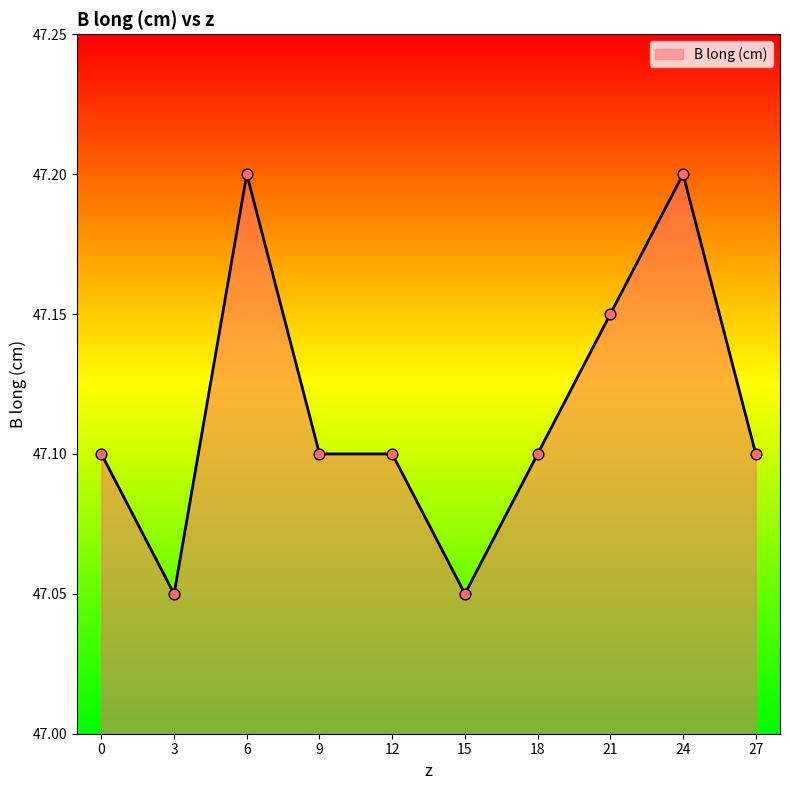

What is the ratio of the value at 6 to the value at 21?

1.0